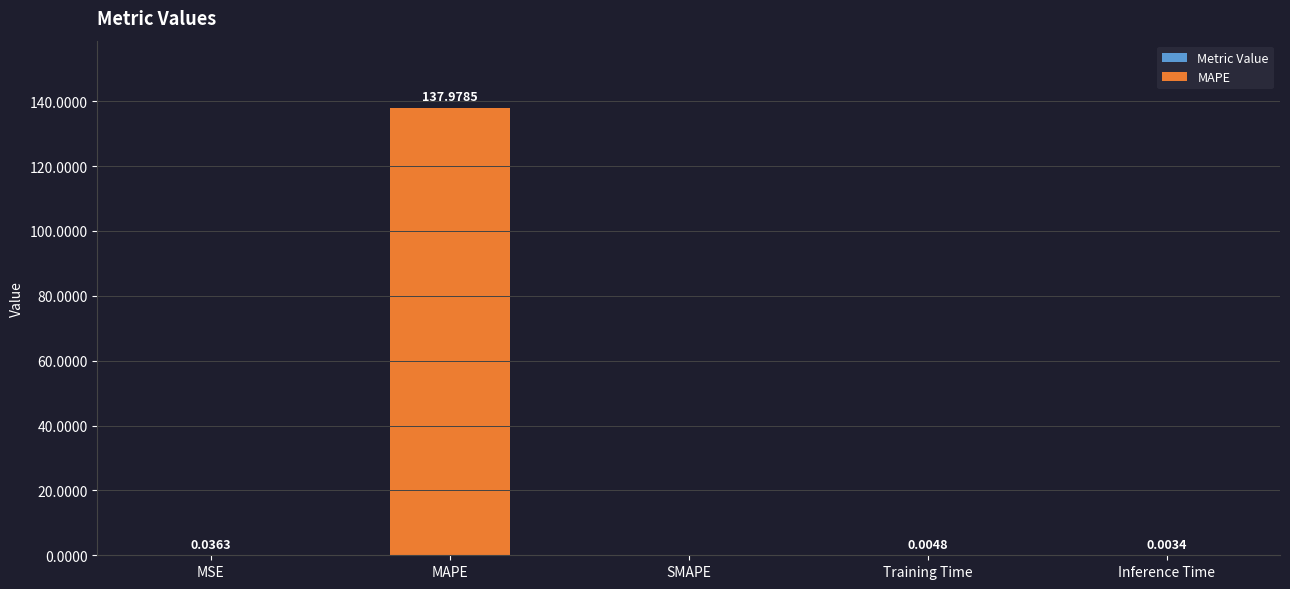

What is the sum of the MAPE values at Inference Time and MAPE?

138.0